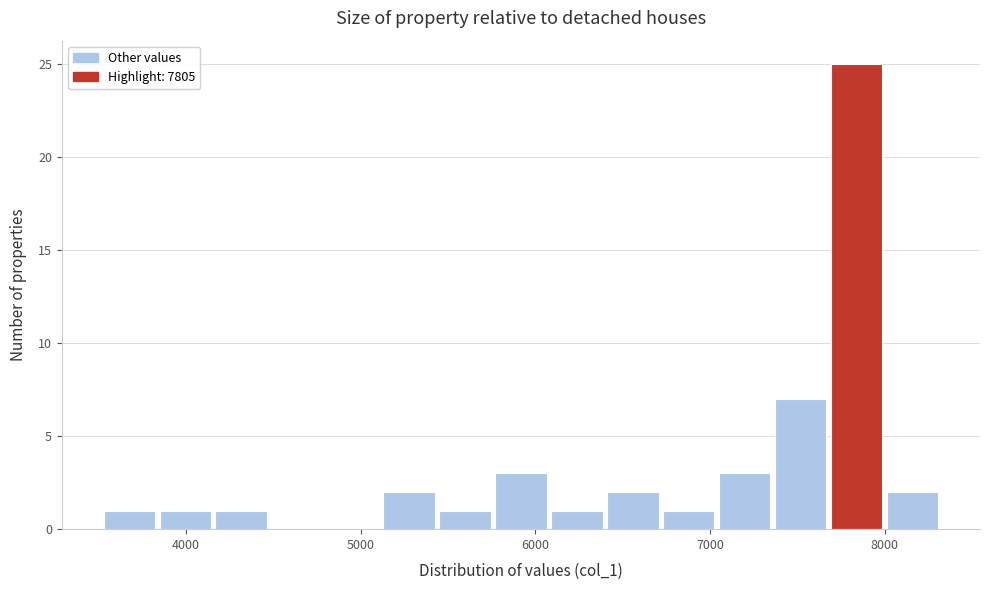

Read against the x-axis, roughly where is the centre of the tallest bar?

7800